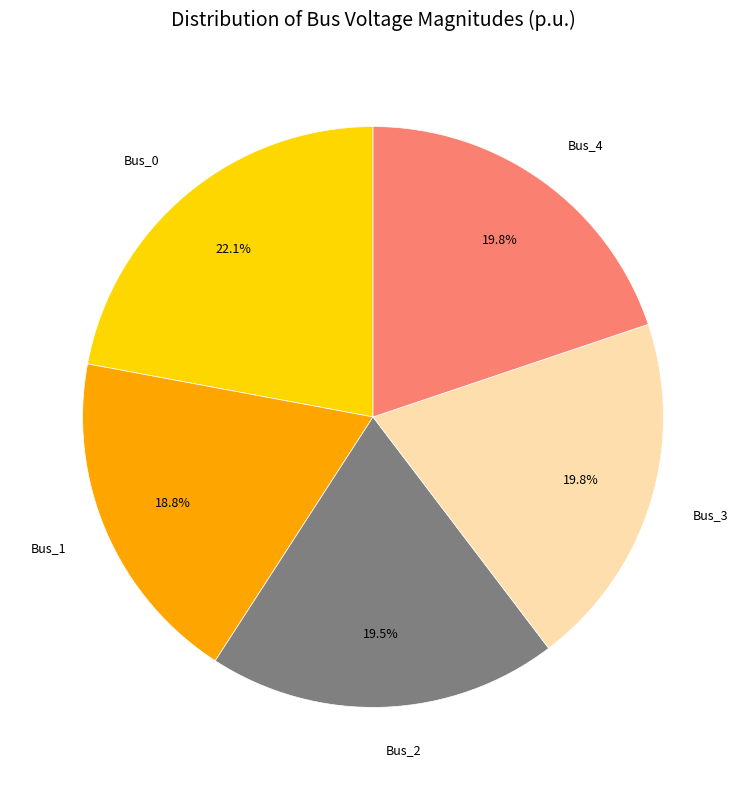

Is it true that Bus_2 is 14% of the pie?

False